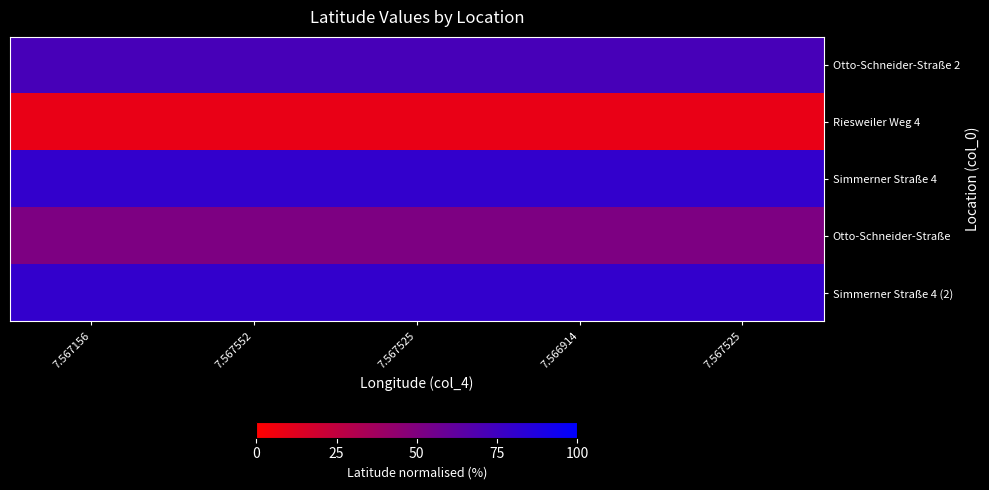

At which category is the sum across all series the highest?

7.567156